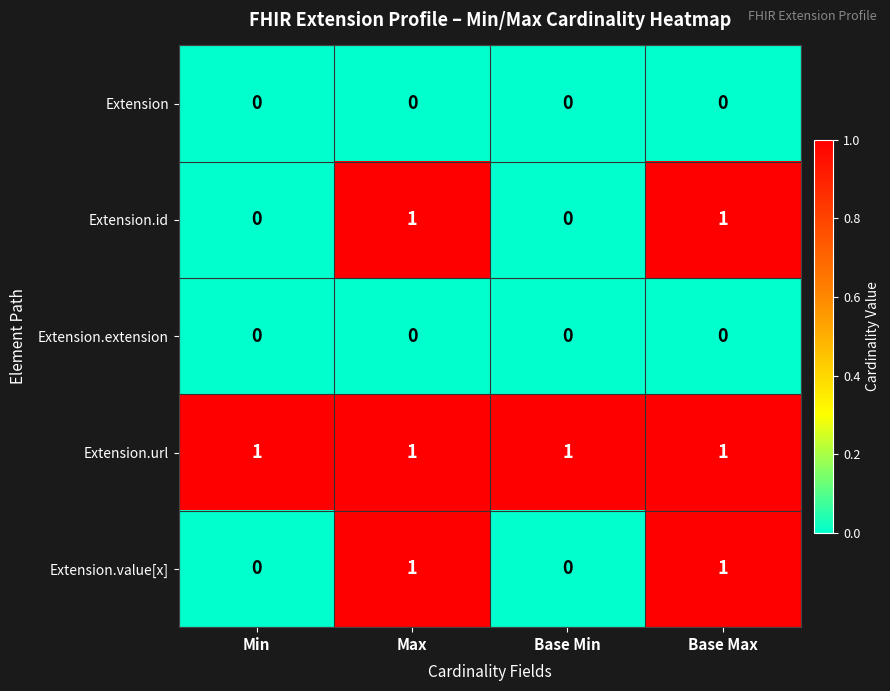

Reading left to right, transcribe all the data shown in this chart.

Extension: Min=0	Max=0	Base Min=0	Base Max=0
Extension.id: Min=0	Max=1	Base Min=0	Base Max=1
Extension.extension: Min=0	Max=0	Base Min=0	Base Max=0
Extension.url: Min=1	Max=1	Base Min=1	Base Max=1
Extension.value[x]: Min=0	Max=1	Base Min=0	Base Max=1